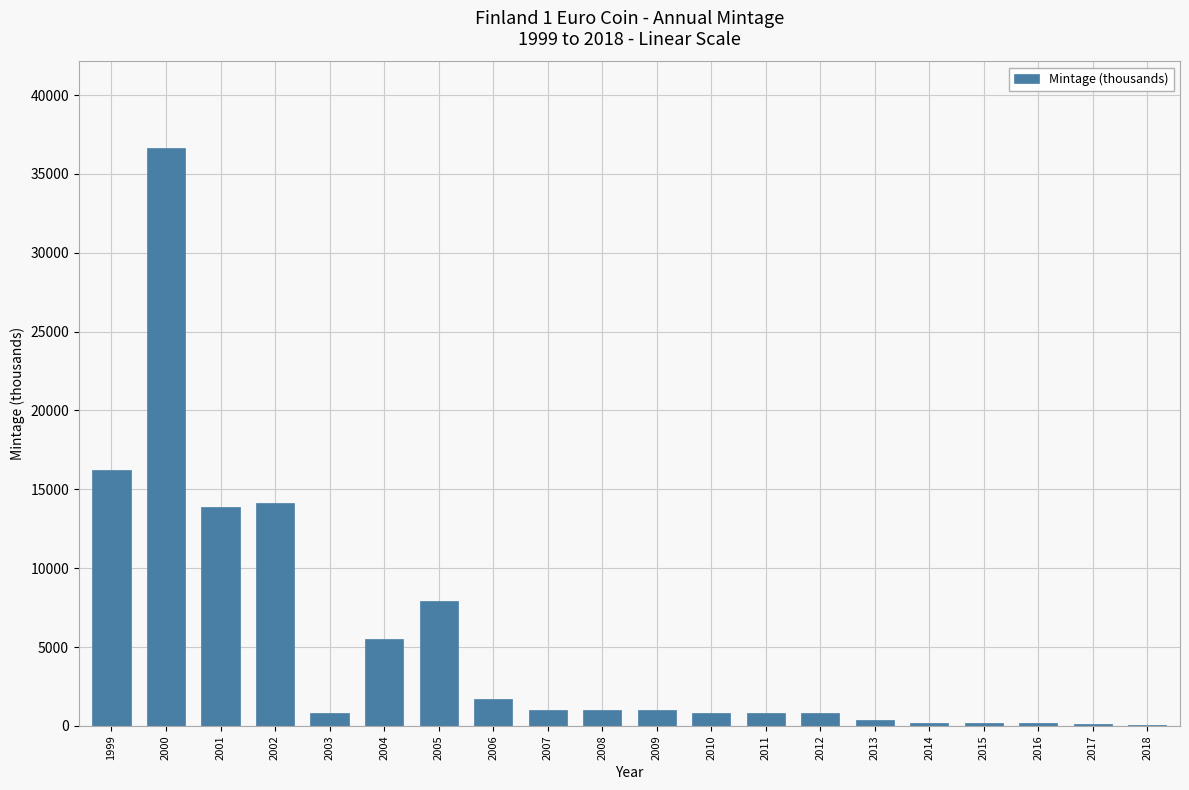

What is the maximum value shown in the chart?

36639